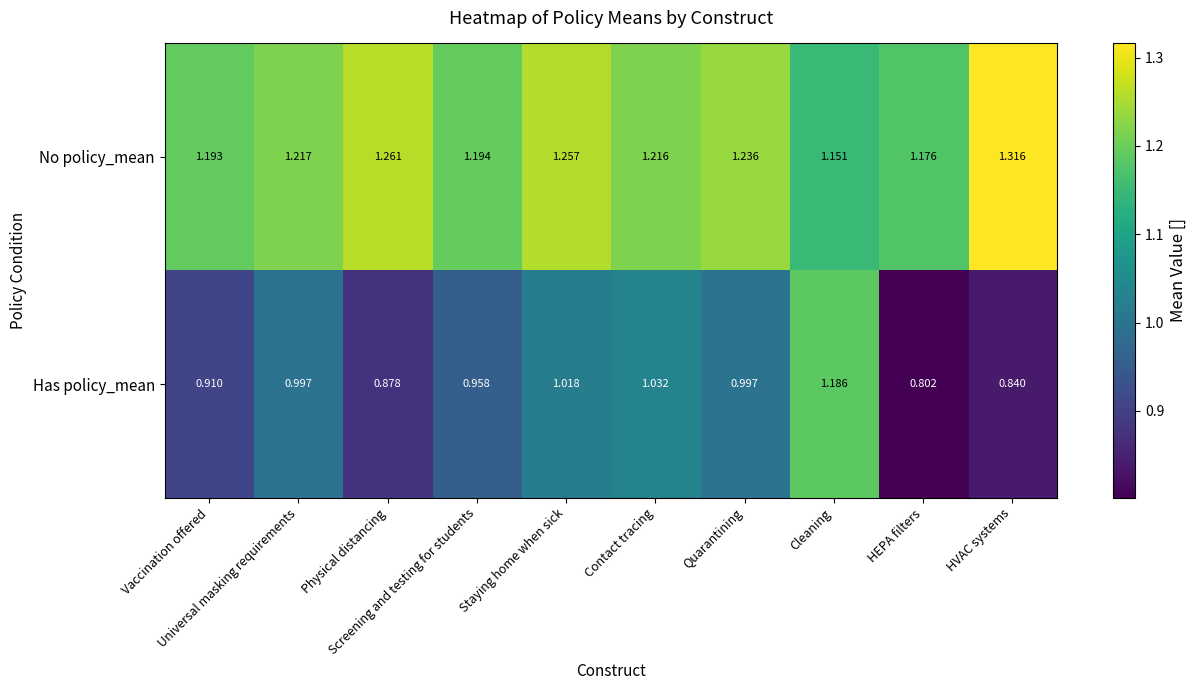

Rank the series by their average value, from lowest to highest.

Has policy_mean, No policy_mean